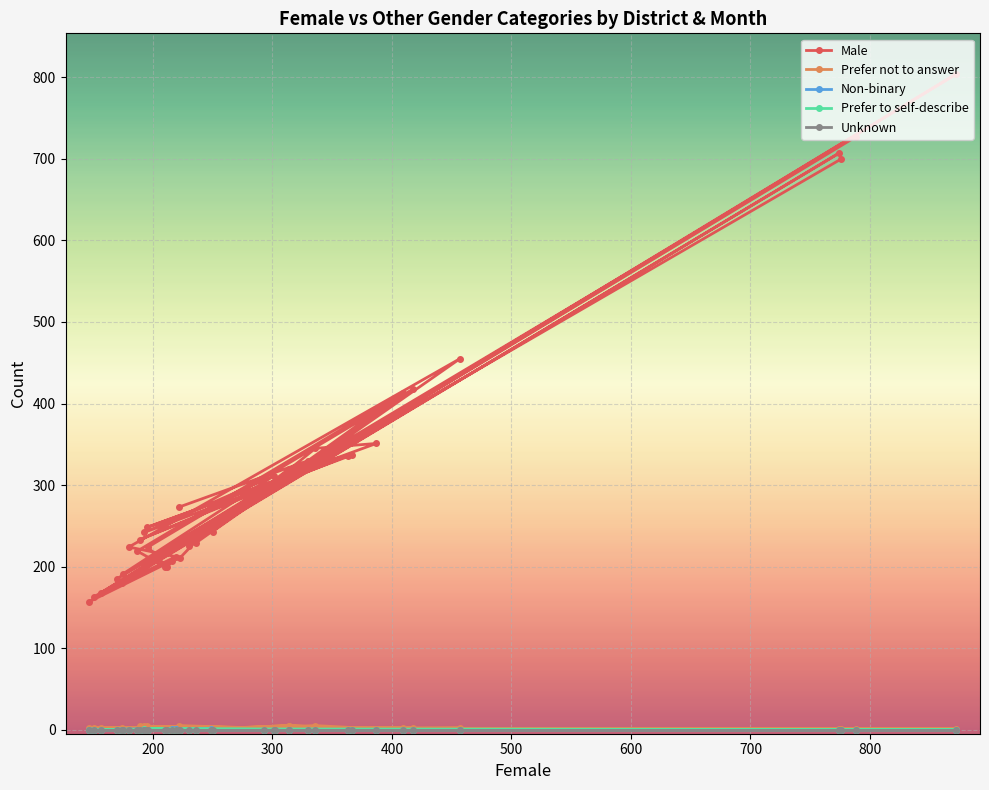

In Prefer not to answer, how many points are higher than both neighbors (excluding endpoints)?

14